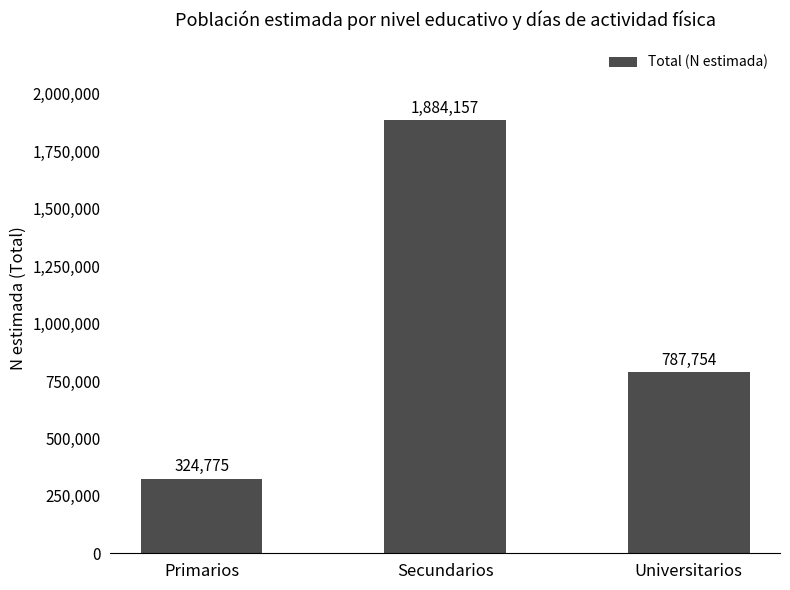

What is the change in value from Primarios to Universitarios?

+462979